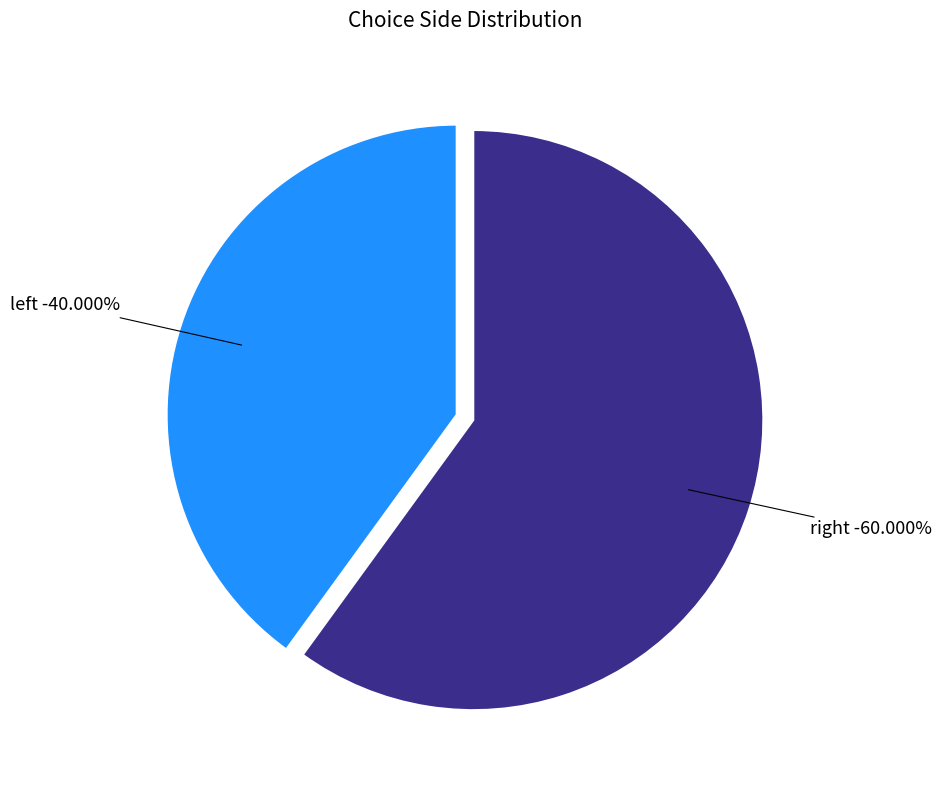

To the nearest percent, what is the average slice percentage?

50%